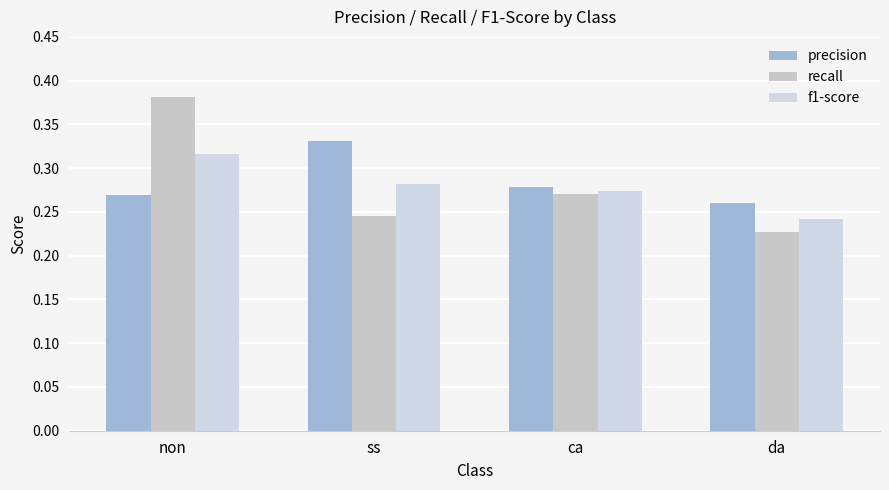

What is the maximum value shown in the chart?

0.4